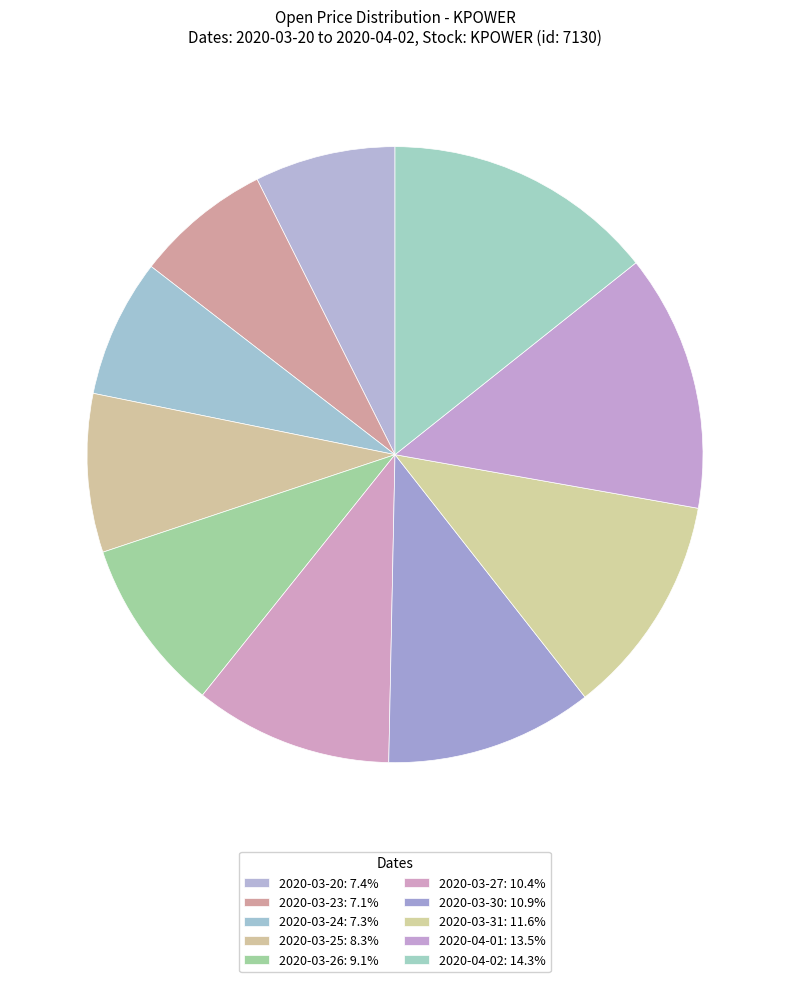

What percentage is the 2020-03-27 slice, to the nearest percent?

10%